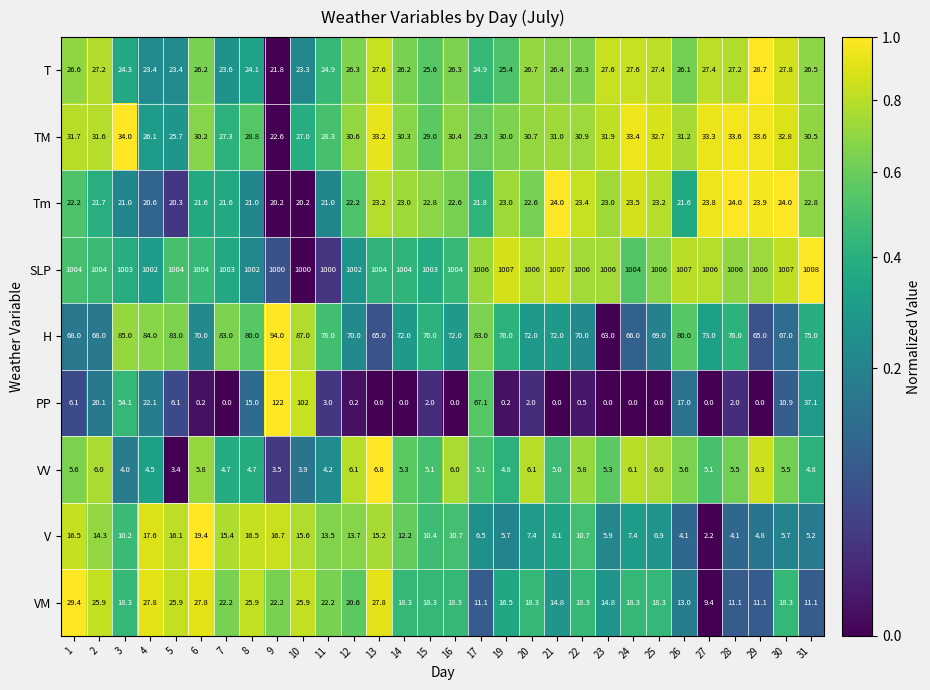

What is the average value of the SLP series?

1004.4